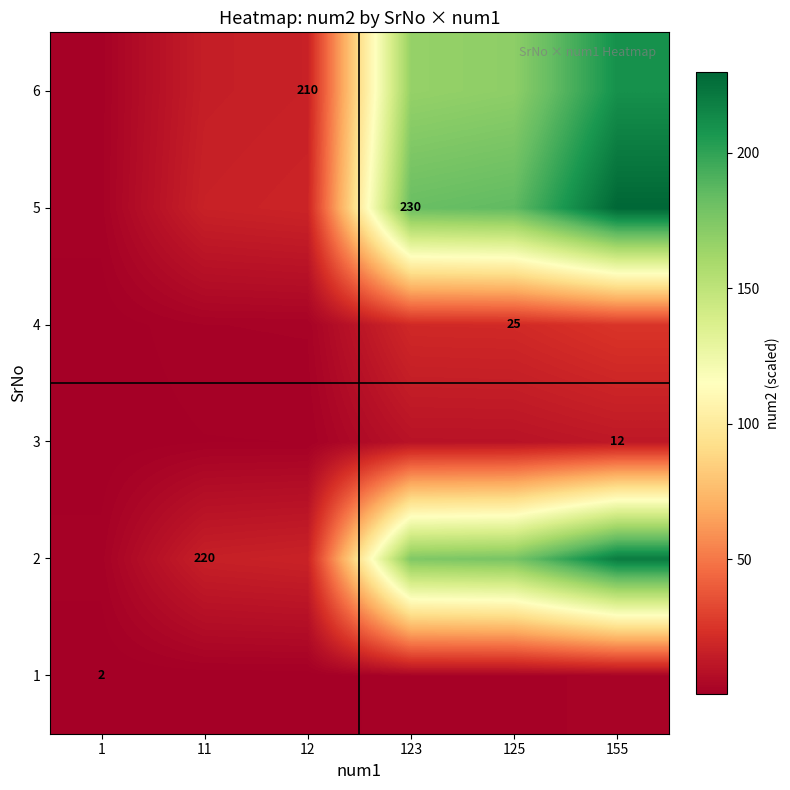

What is the total value across all series at 155?

699.0